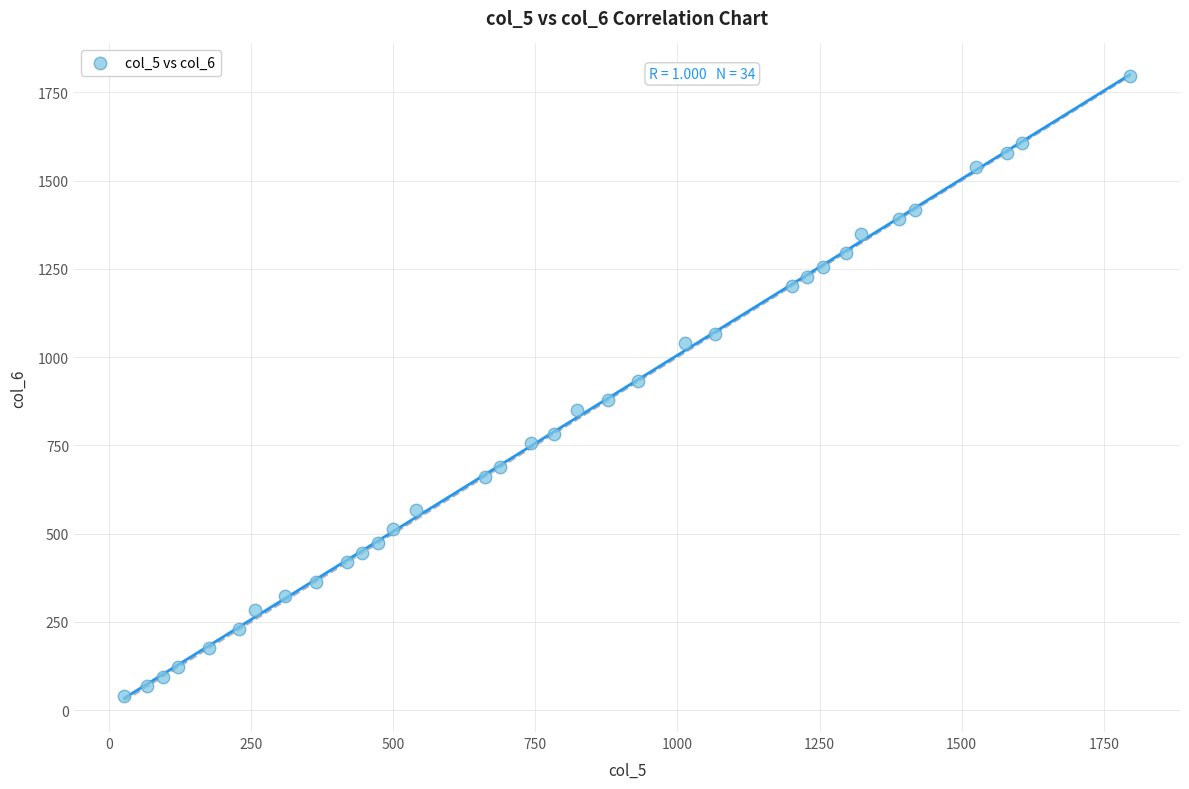

What is the range of Y values (max minus min)?

1755.0